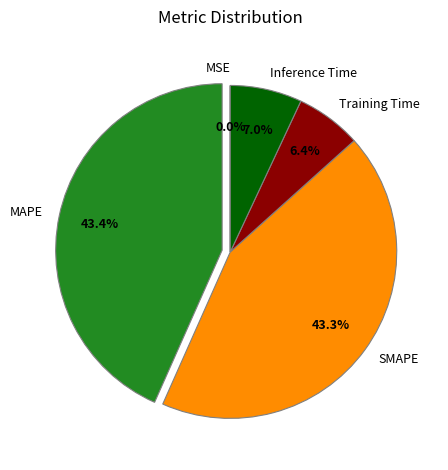

Between SMAPE and Inference Time, which is larger?

SMAPE